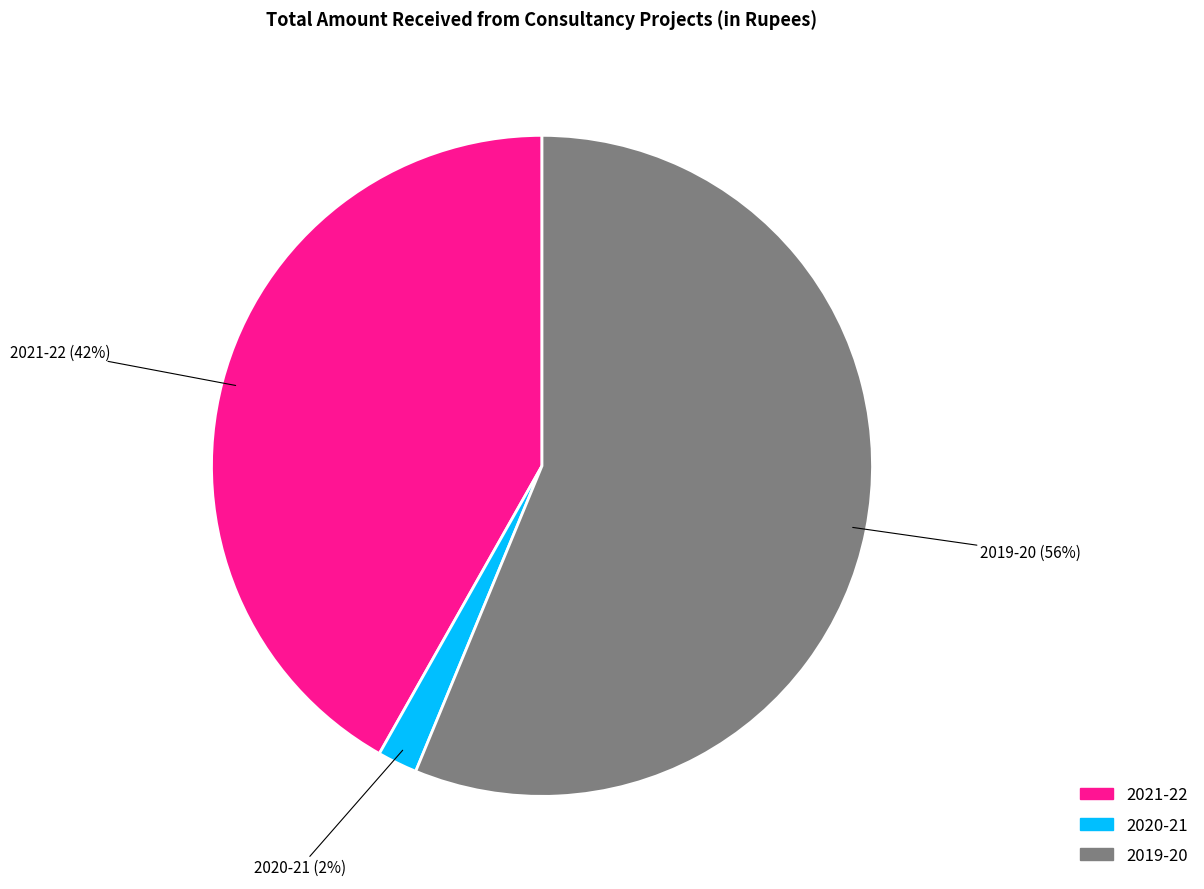

Rank the categories by value from lowest to highest.

2020-21, 2021-22, 2019-20